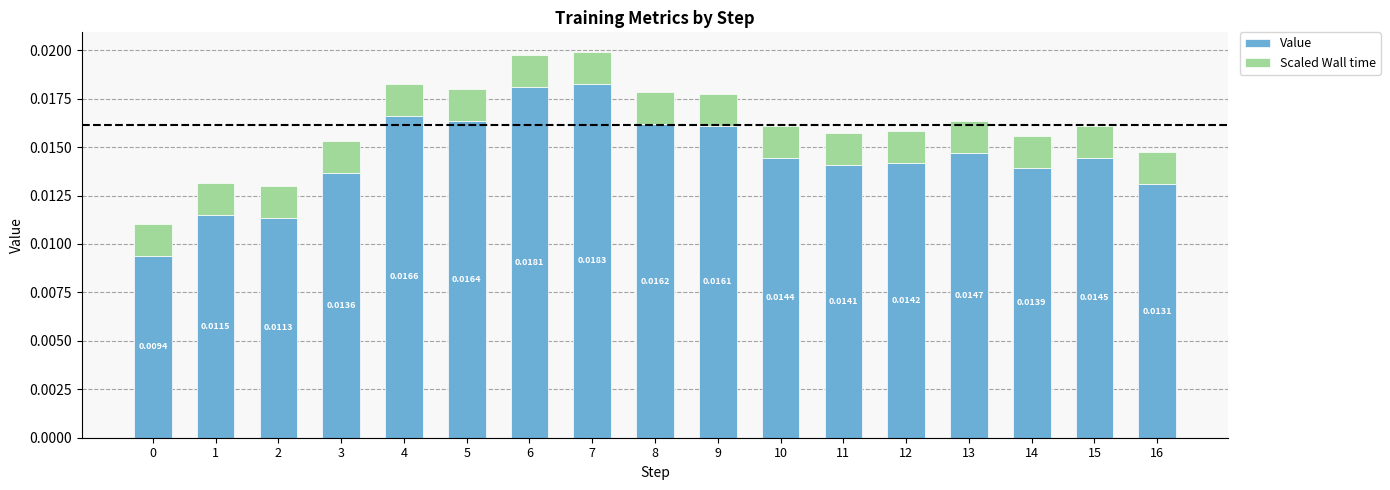

At which category is the sum across all series the highest?

7